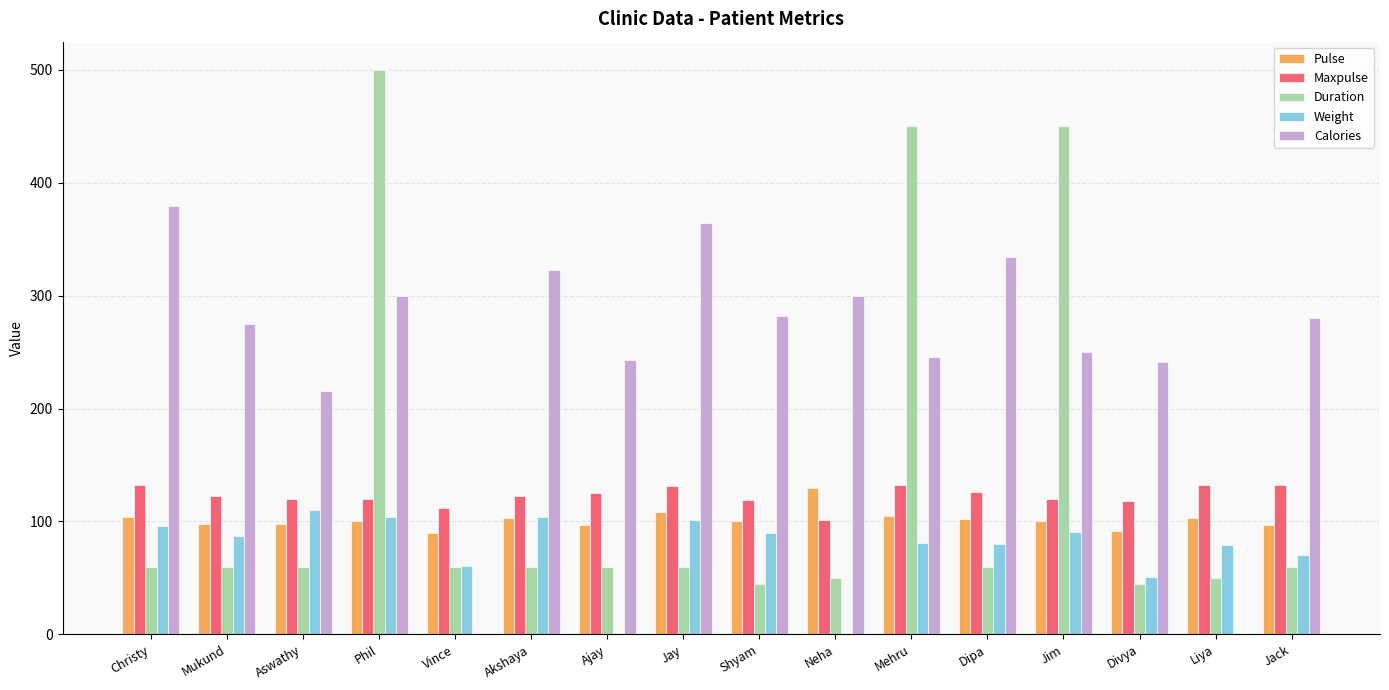

Which series has the largest total across all categories?

Calories